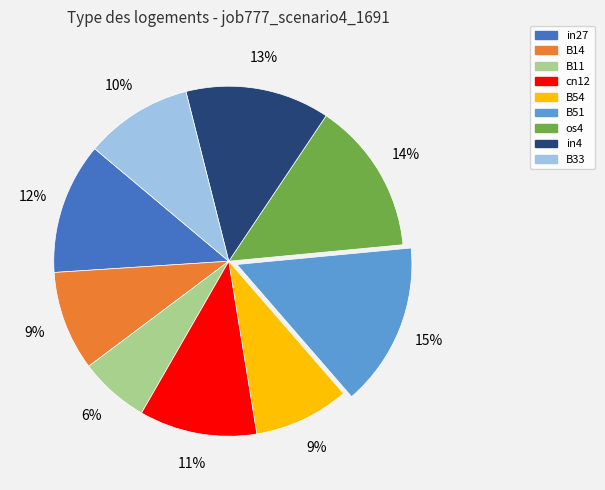

Which slice is the smallest?

B11